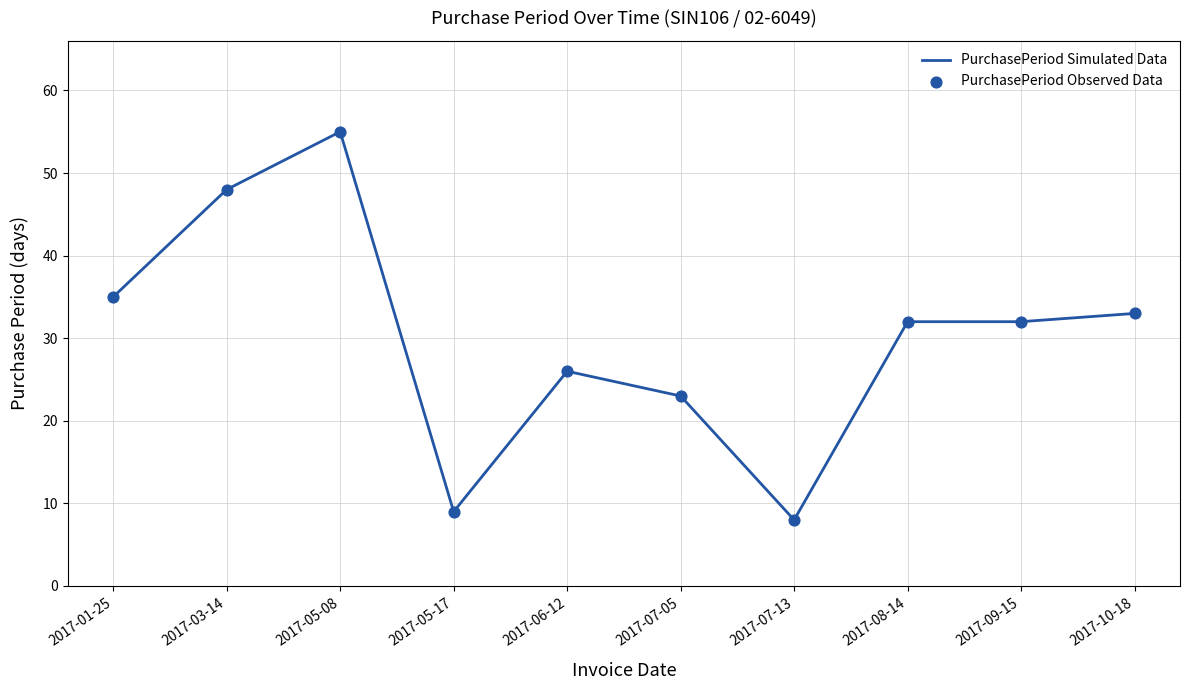

Between 2017-07-13 and 2017-07-05, which is larger?

2017-07-05